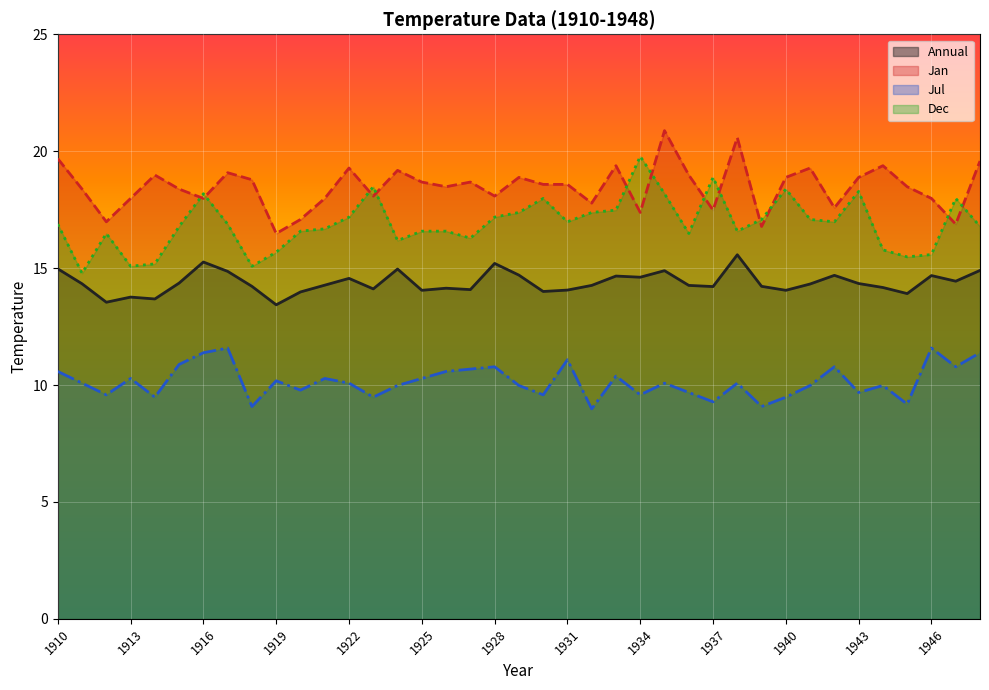

What is the value of the Jan point at the 4th from the left?

18.0